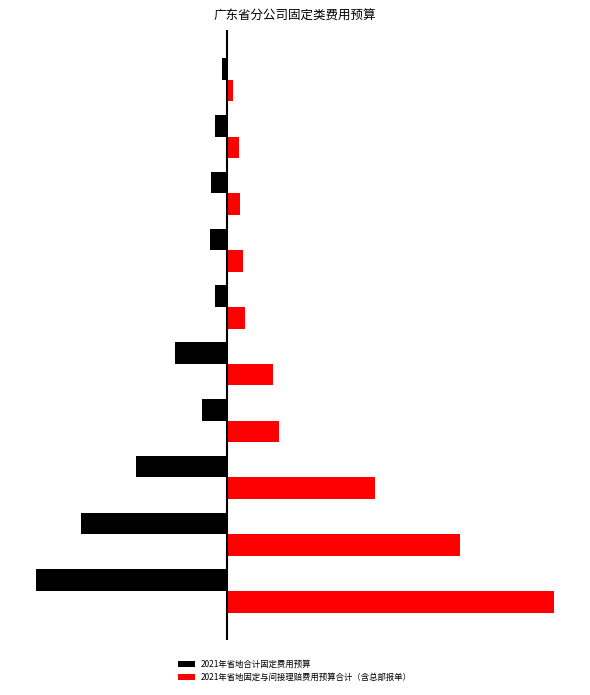

What are all the series names shown in the legend?

2021年省地合计固定费用预算, 2021年省地固定与间接理赔费用预算合计（含总部报单）